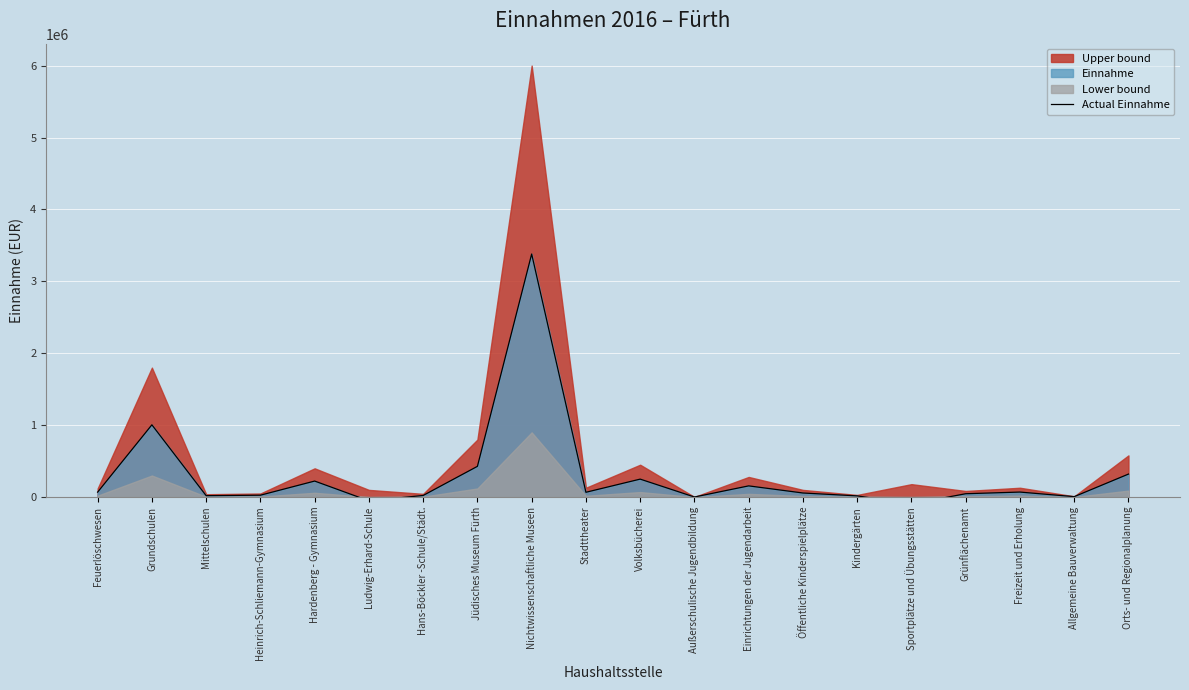

List the labels in order of value, largest first.

Nichtwissenschaftliche Museen, Grundschulen, Jüdisches Museum Fürth, Orts- und Regionalplanung, Volksbücherei, Hardenberg - Gymnasium, Einrichtungen der Jugendarbeit, Freizeit und Erholung, Feuerlöschwesen, Stadttheater, Öffentliche Kinderspielplätze, Grünflächenamt, Heinrich-Schliemann-Gymnasium, Hans-Böckler -Schule/Städt., Mittelschulen, Kindergärten, Allgemeine Bauverwaltung, Außerschulische Jugendbildung, Ludwig-Erhard-Schule, Sportplätze und Übungsstätten